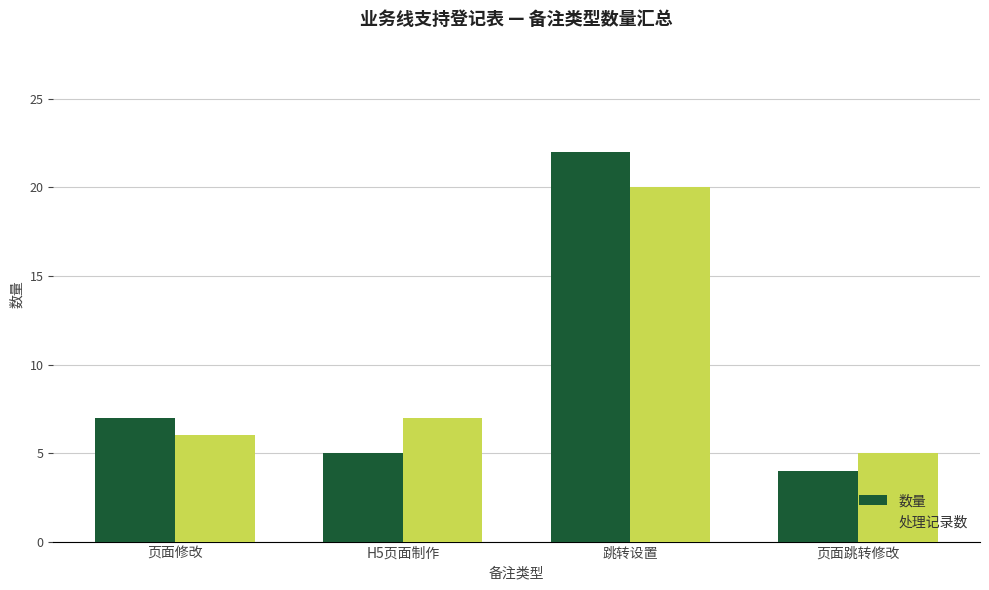

Which category has the highest value in the 处理记录数 series?

跳转设置